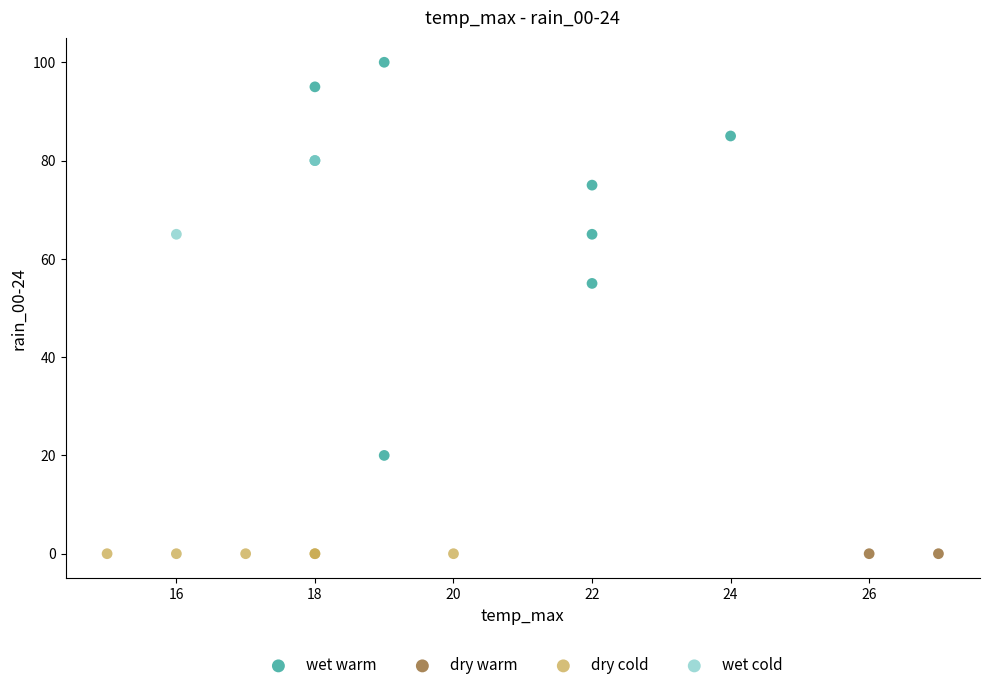

What are all the series names shown in the legend?

wet warm, dry warm, dry cold, wet cold